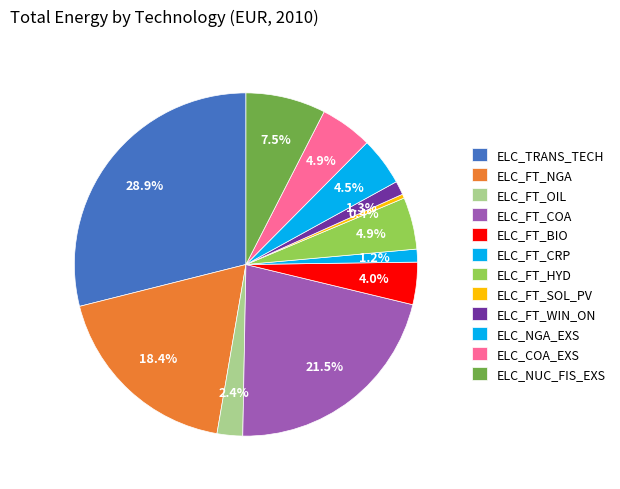

Is there any slice that represents more than half of the pie?

No